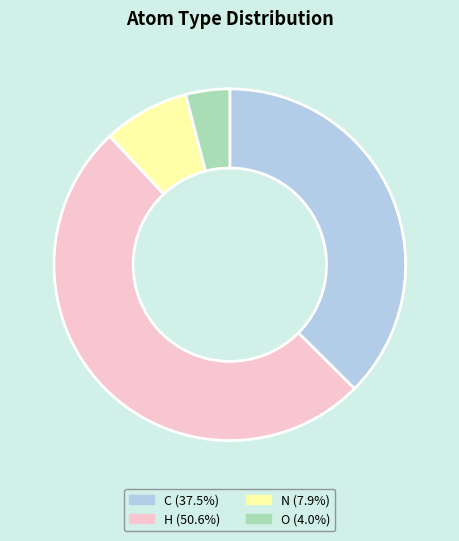

Count the number of slices in the pie.

4